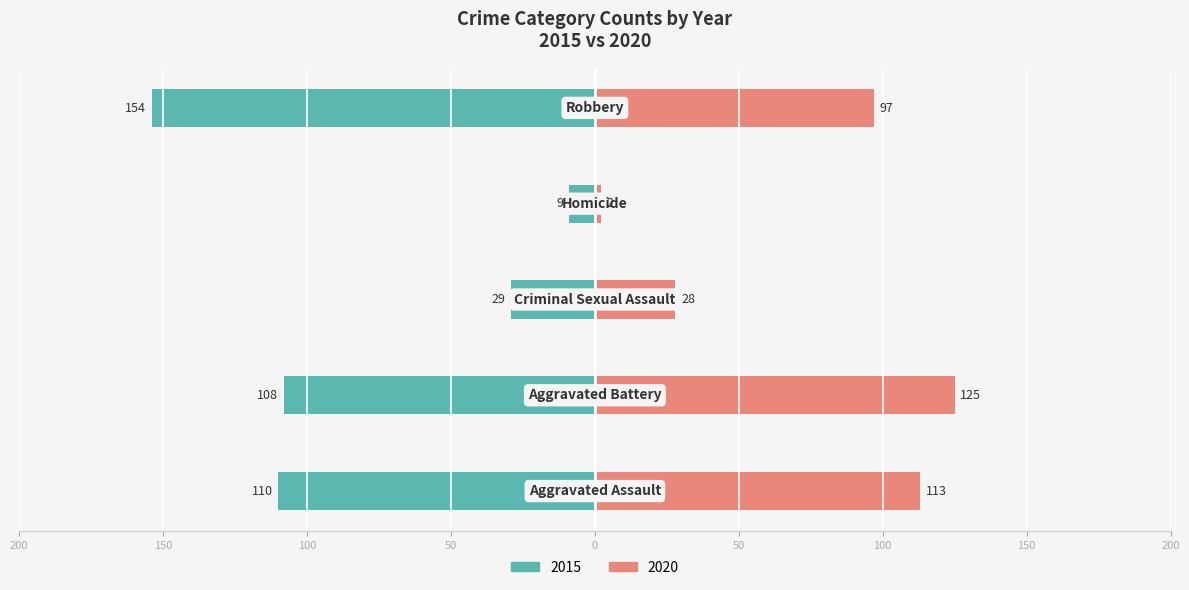

Are the bars horizontal?

Yes